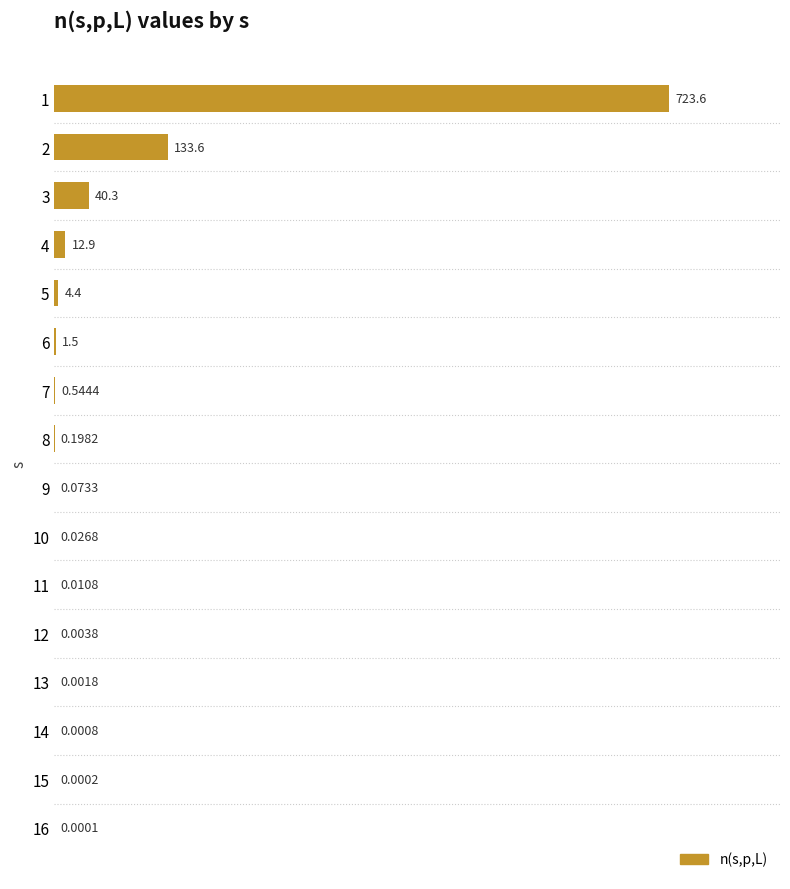

What is the average value?

57.3